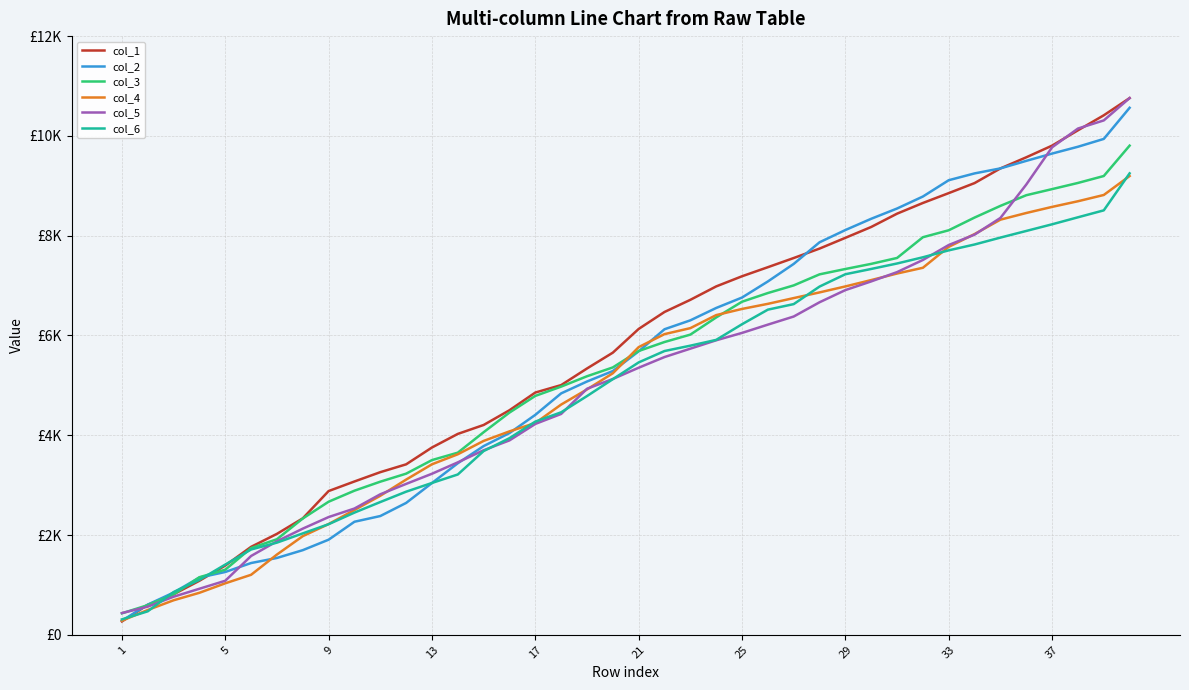

What is the maximum value shown in the chart?

10757.7